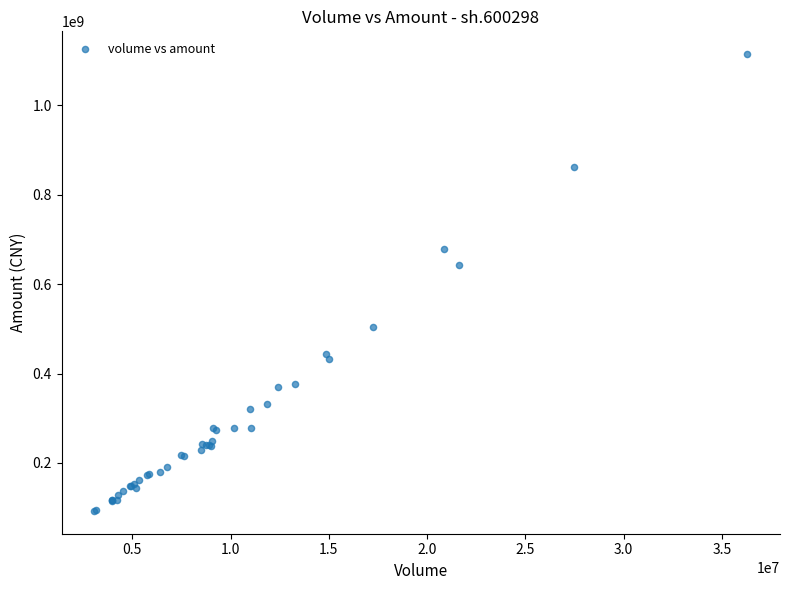

What Y value in the scatter plot is closest to 603671909?

643352707